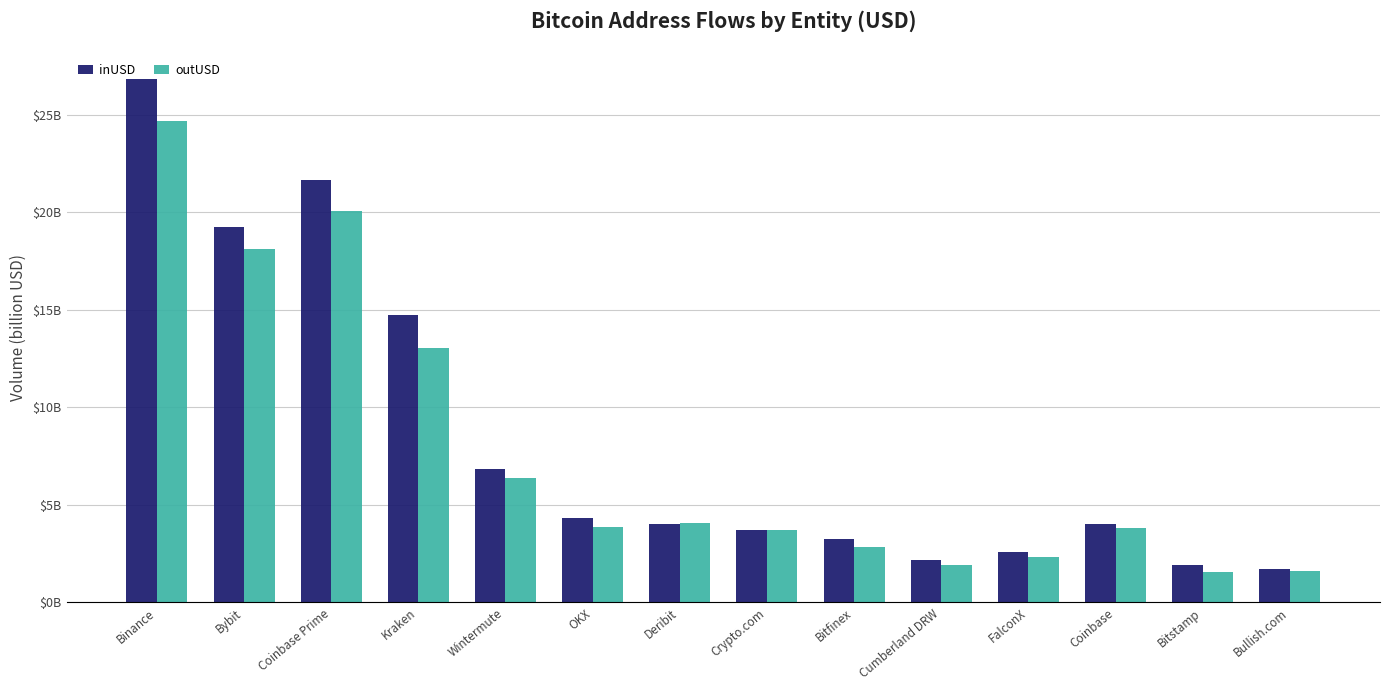

What are all the series names shown in the legend?

inUSD, outUSD